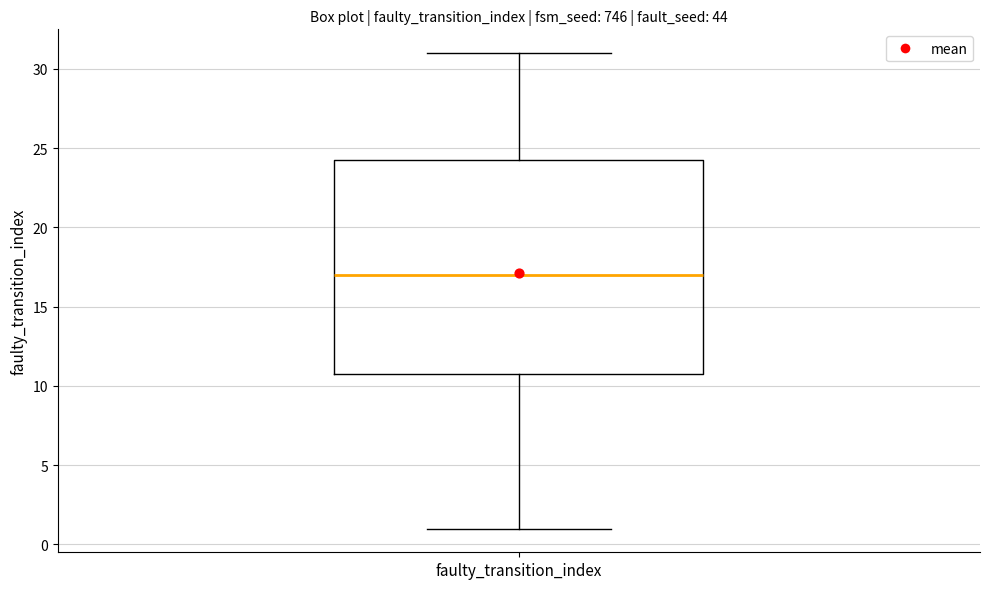

Read this box plot against the y-axis: the position of the median line, the range covered by the box, and the ends of both whiskers. The values are not printed on the chart, so give them approximately, as read against the axis.

median 17.0, box 11.0 to 24.5, whiskers 1.0 to 31.0